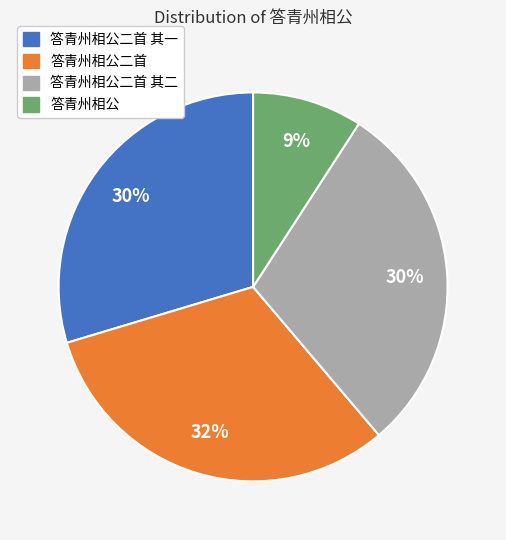

How many slices are in this pie chart?

4